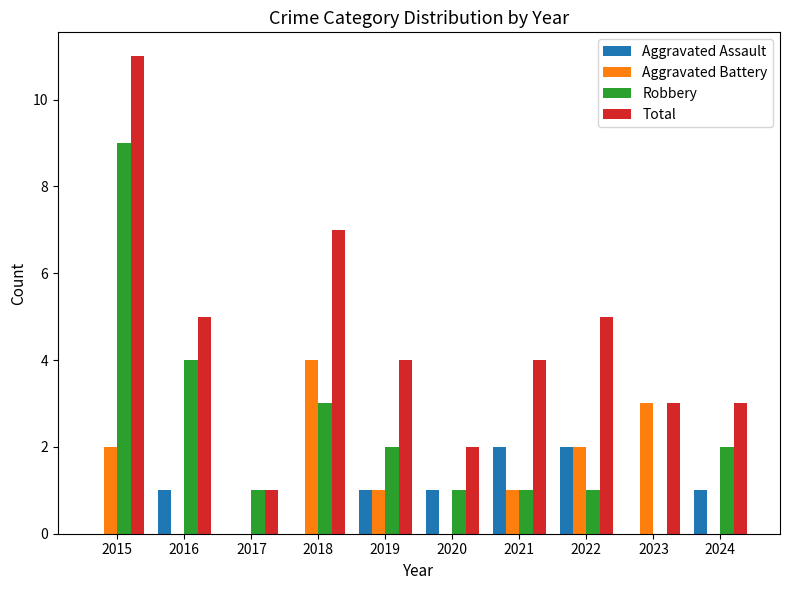

Are the bars horizontal?

No